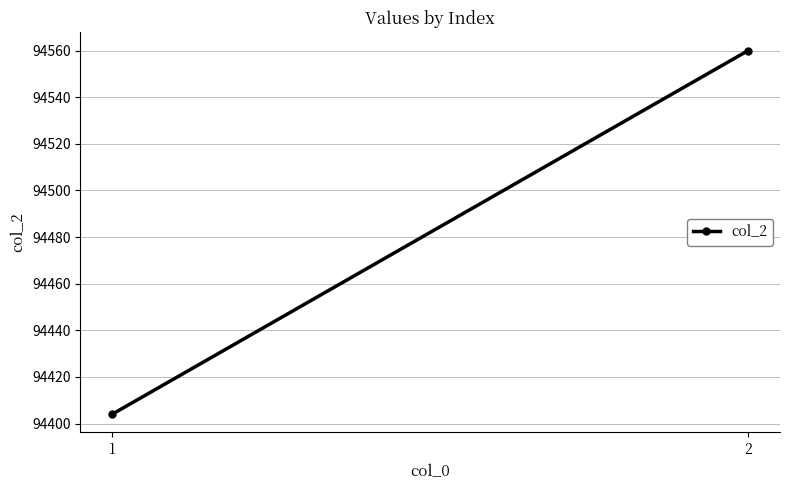

How many values are between 94404 and 94560?

2